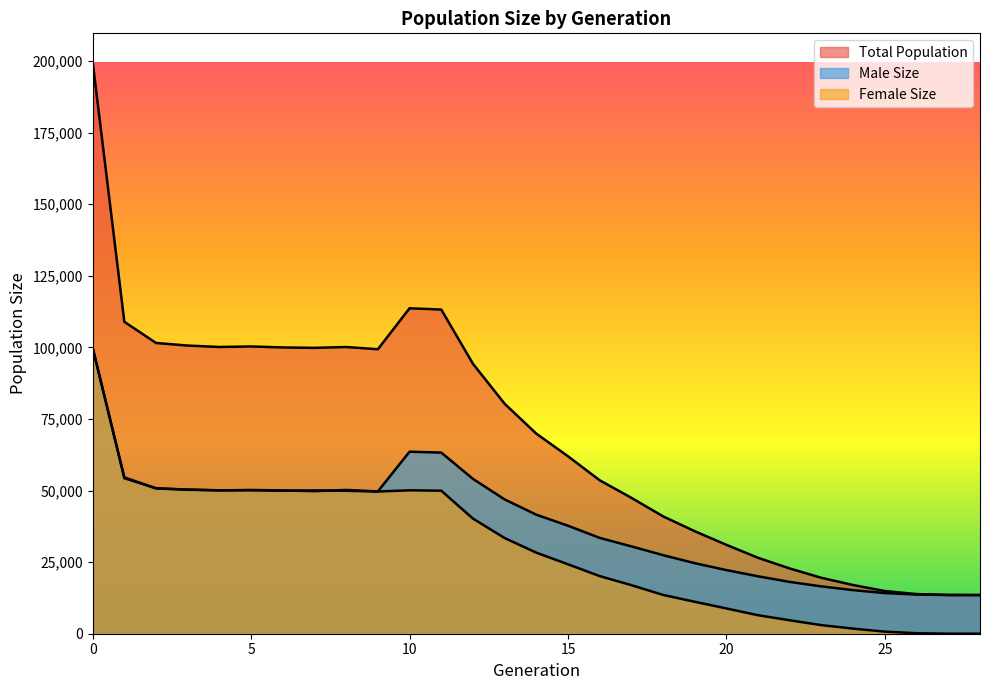

Between 20 and 13, which is larger?

13